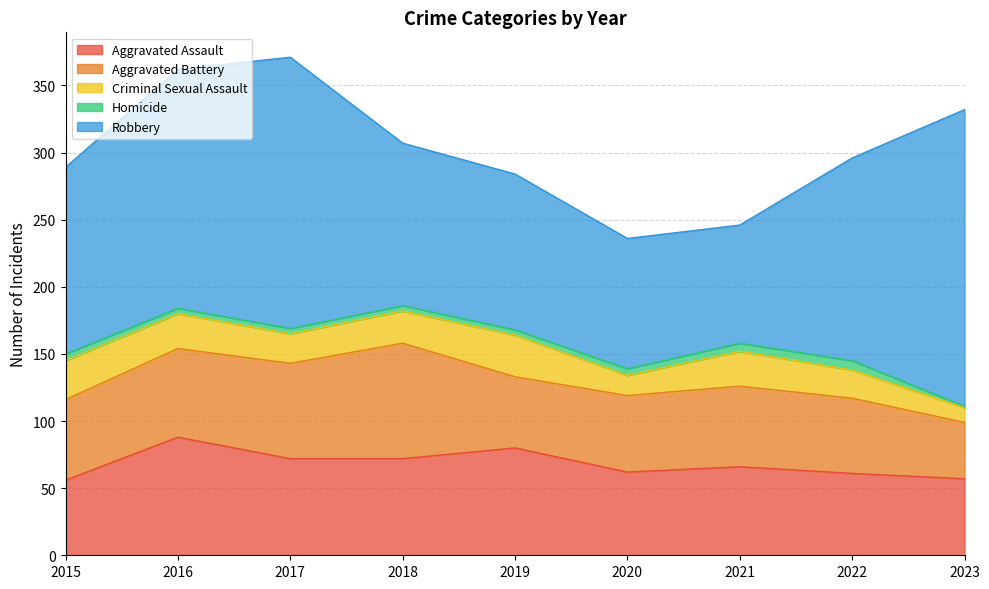

Is it true that Homicide equals 9 at 2021?

False